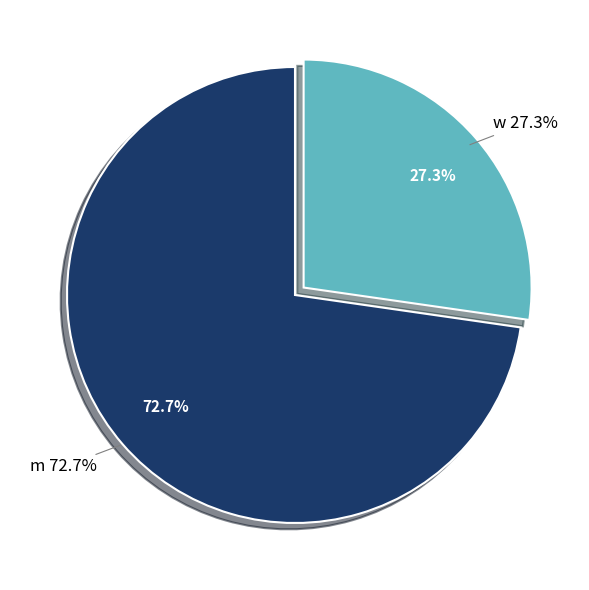

How many segments does this pie chart have?

2